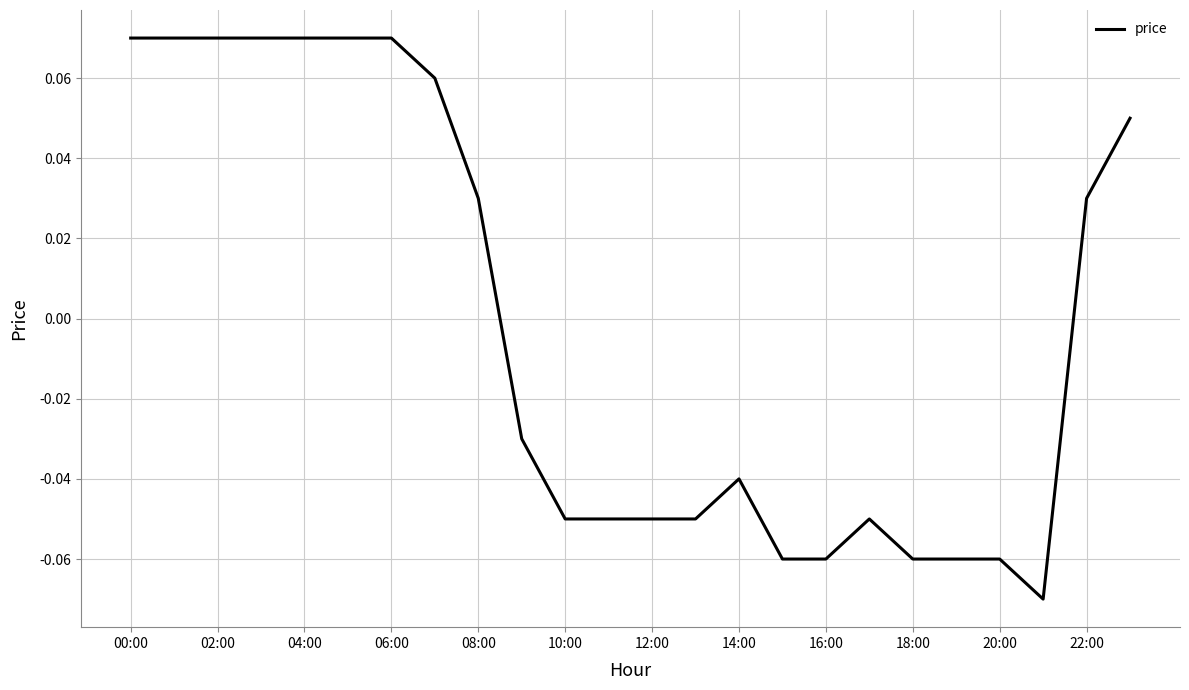

Between 22:00 and 16:00, which is larger?

22:00